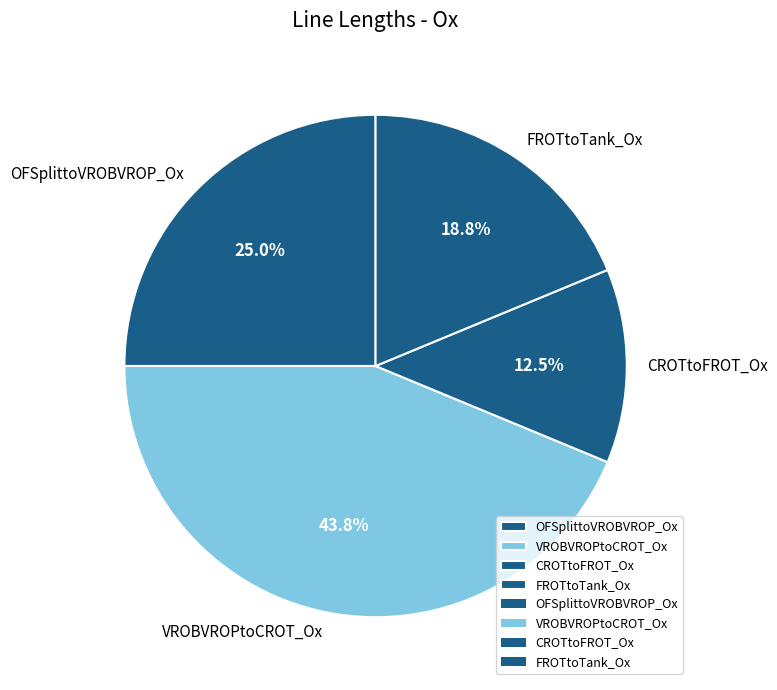

What percentage is the OFSplittoVROBVROP_Ox slice, to the nearest percent?

25%